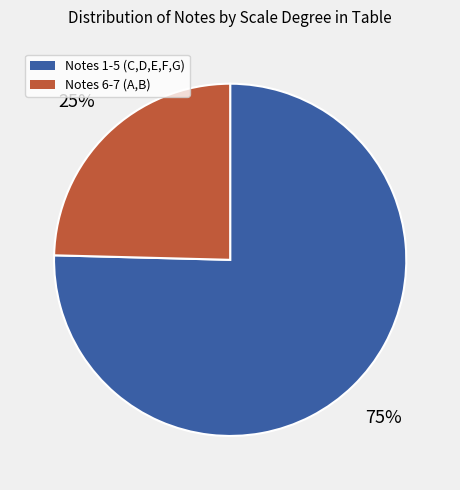

How many segments does this pie chart have?

2